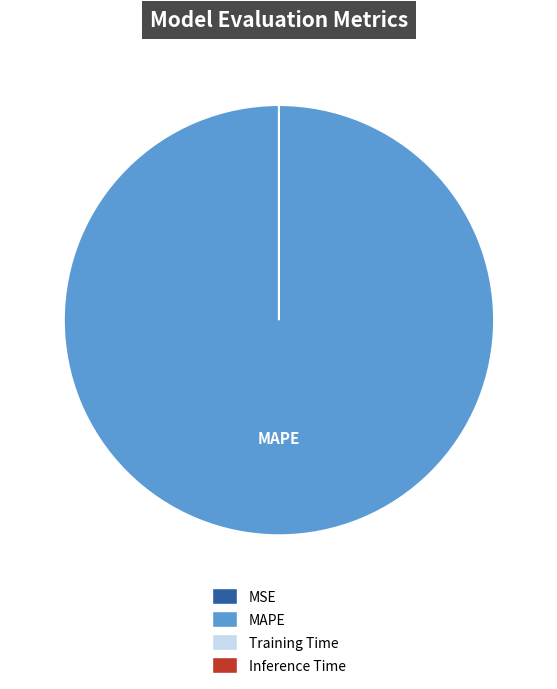

What portion of the pie excludes SMAPE?

100.0%